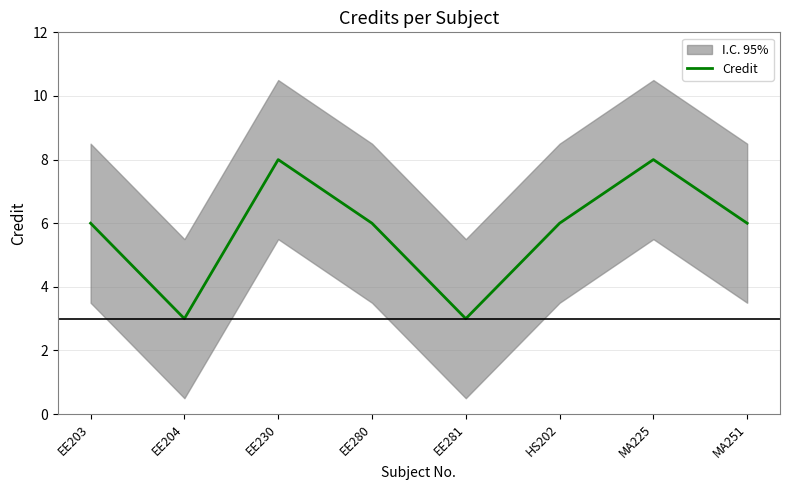

Count the values in the range 6 to 8.

6